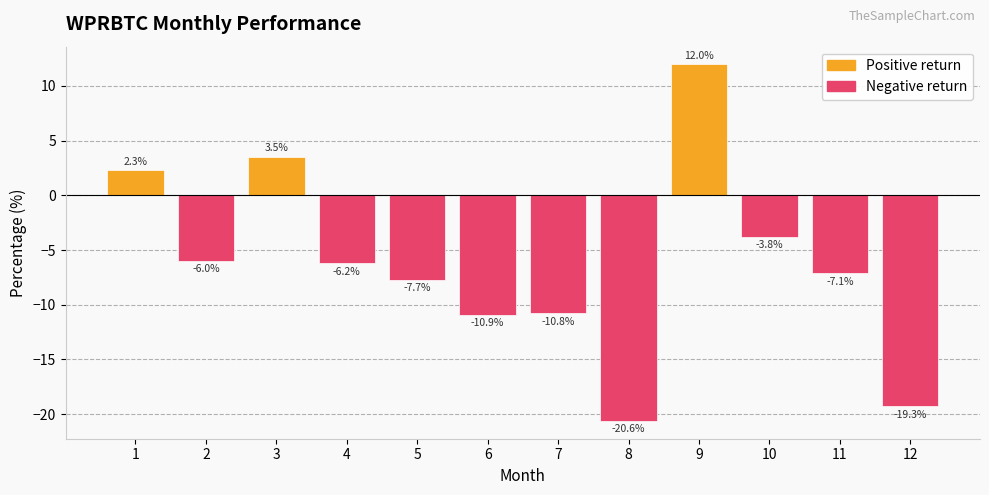

Which category has the highest value across all series?

9